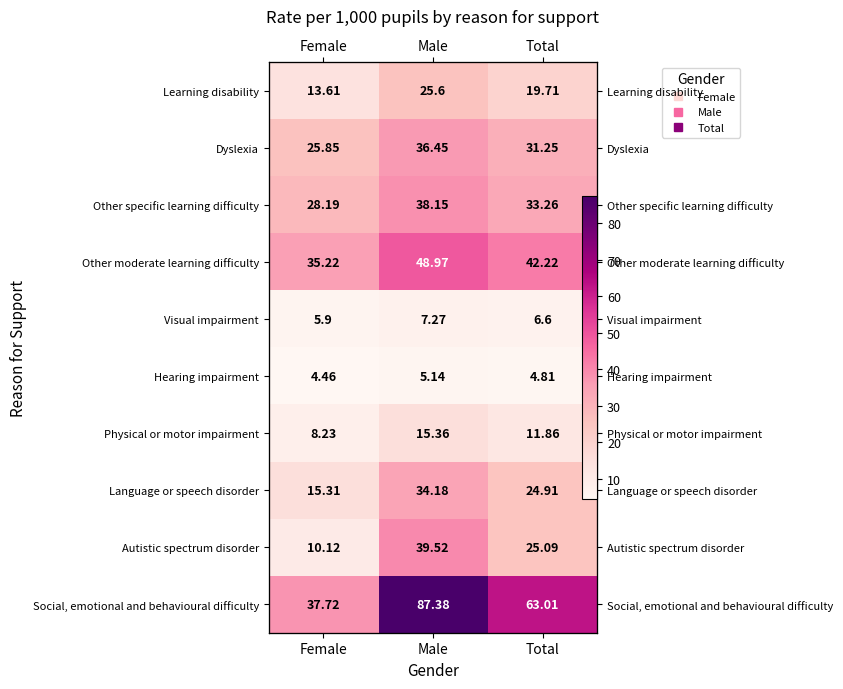

True or false: Hearing impairment has a value of 7.9 at Female.

False